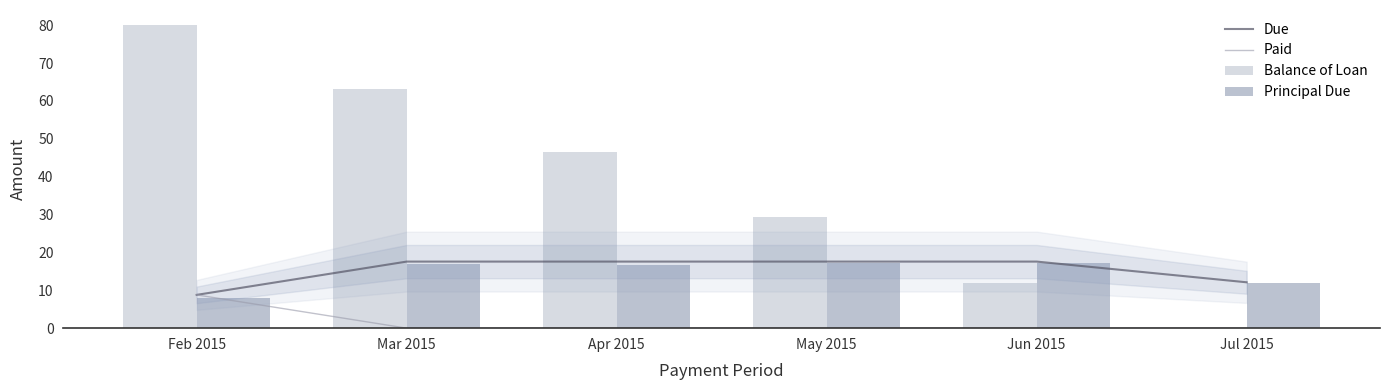

Which label corresponds to the smallest value in the chart?

Mar 2015